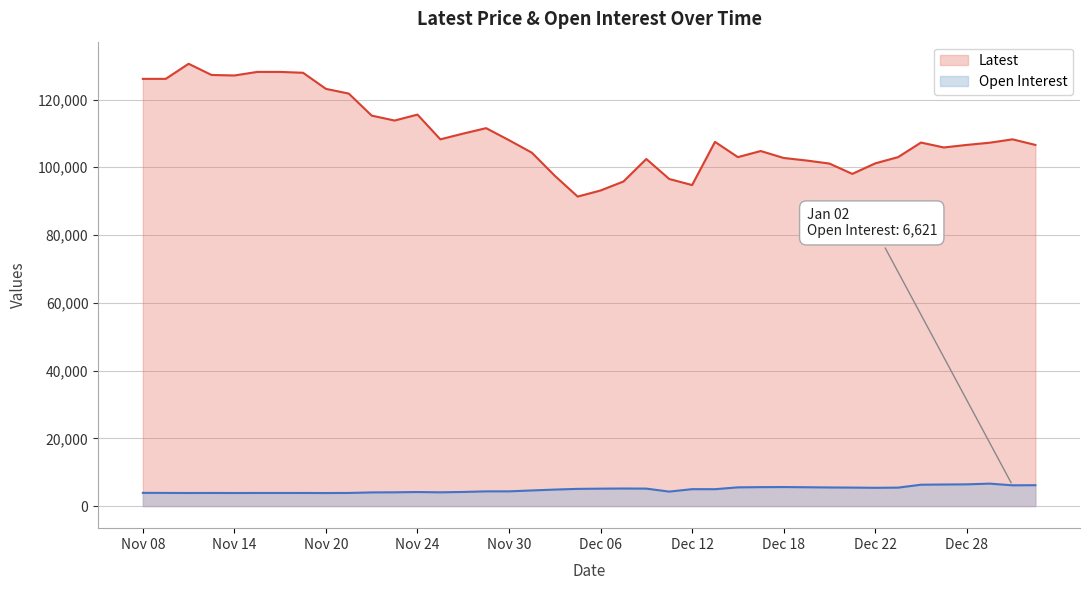

List the series in order of their peak value, lowest first.

Open Interest, Latest